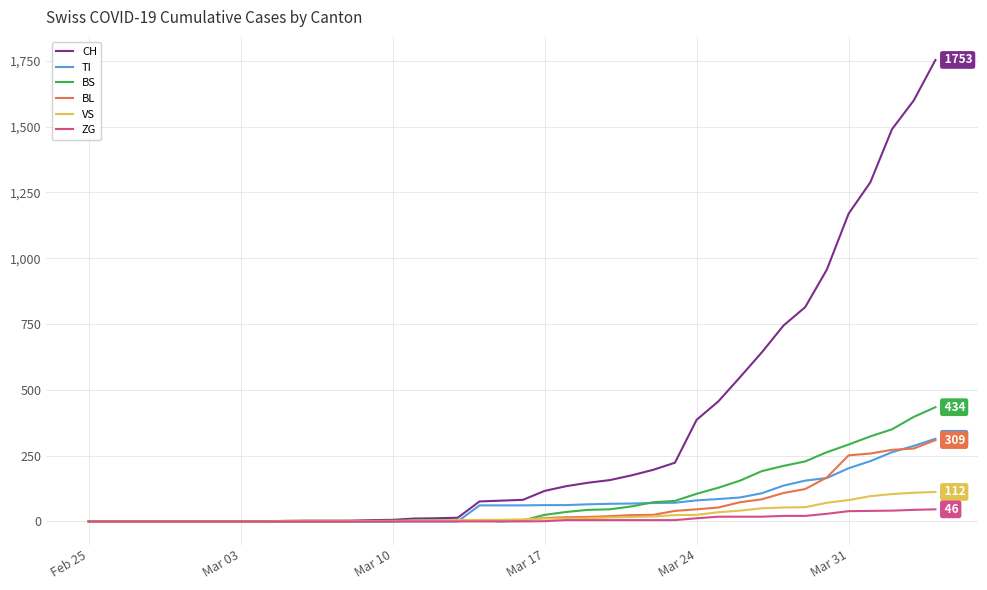

What is the highest value of the BL series?

309